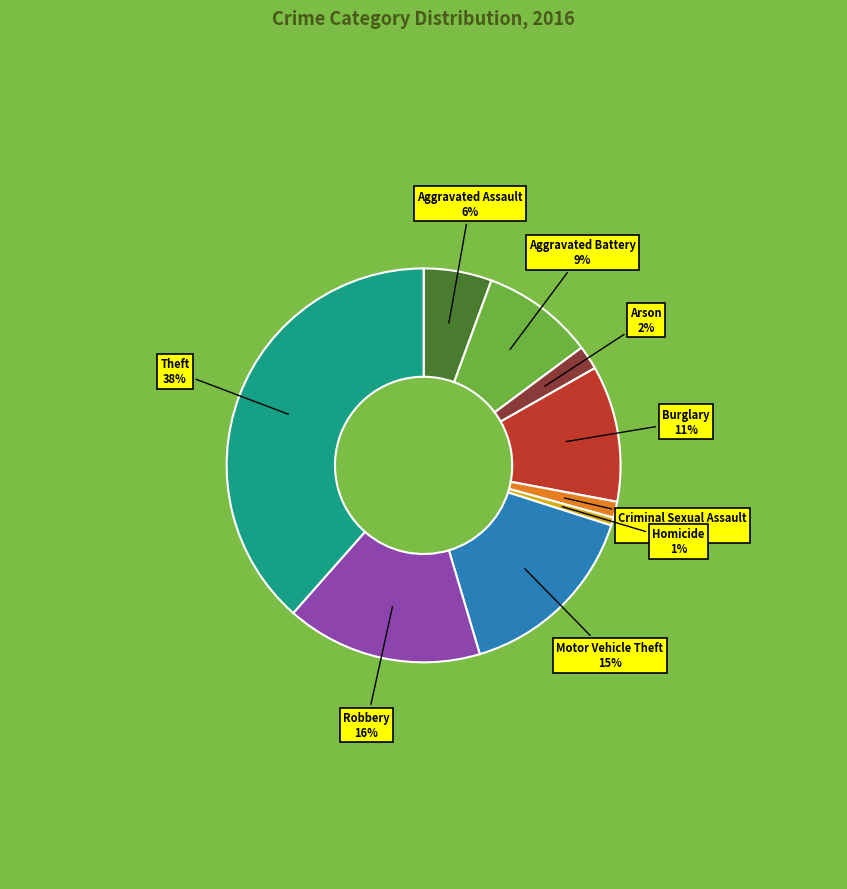

To the nearest percent, what is the average slice percentage?

11%